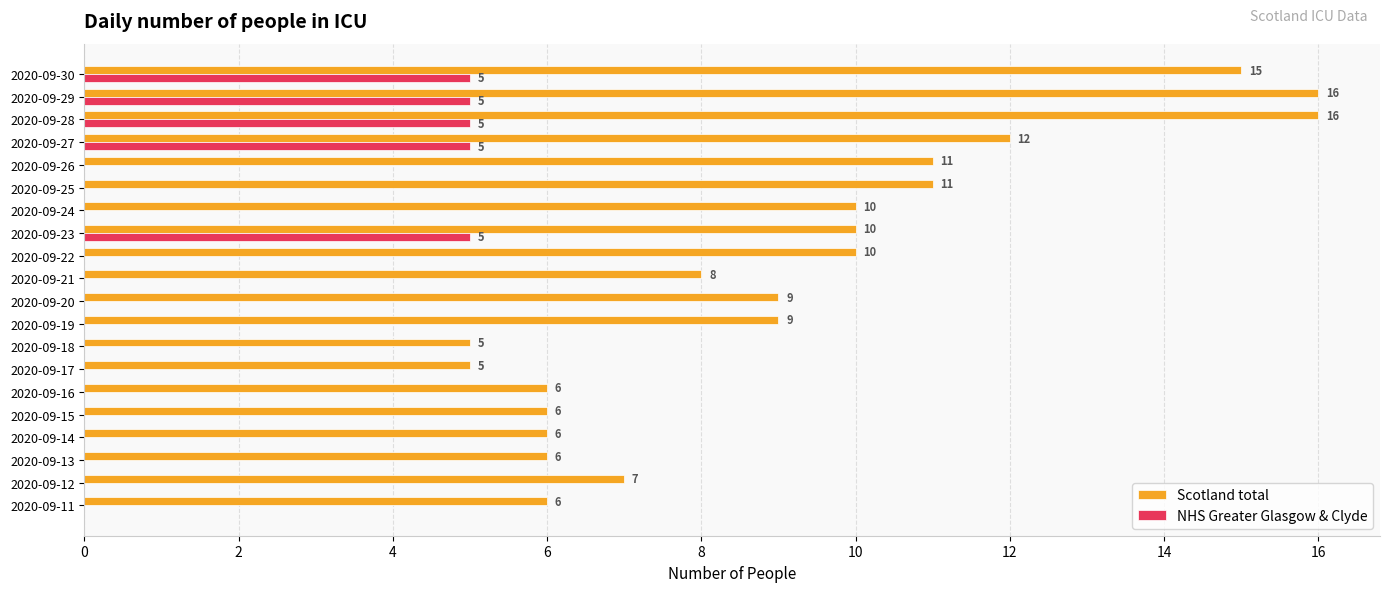

Which series changed the most between 2020-09-13 and 2020-09-27?

Scotland total